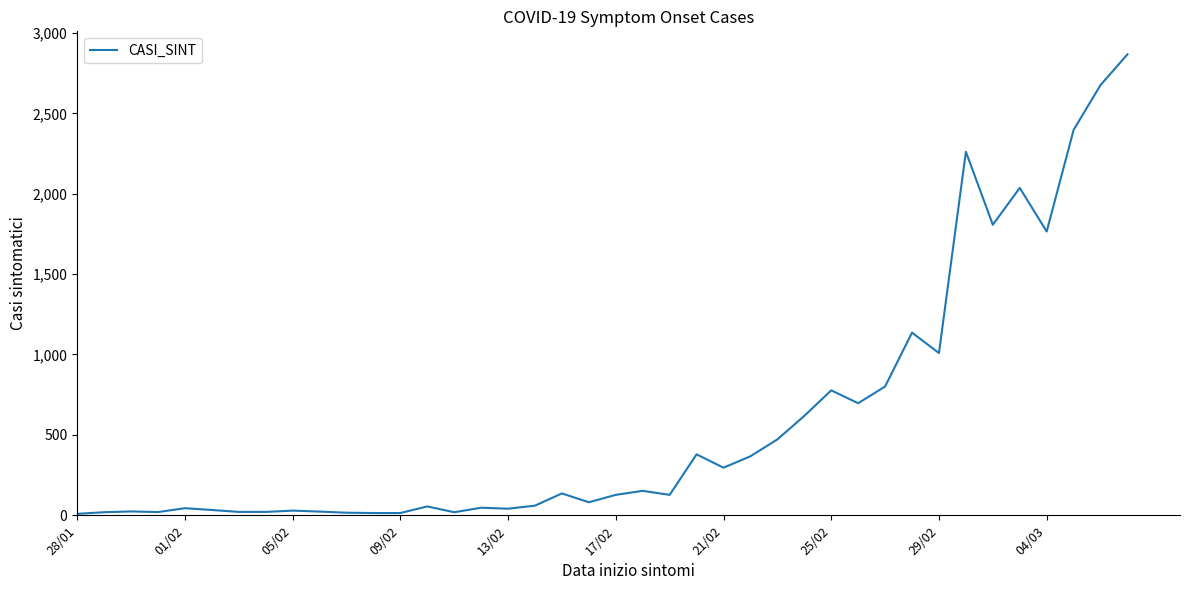

What is the difference between the maximum and minimum values?

2858